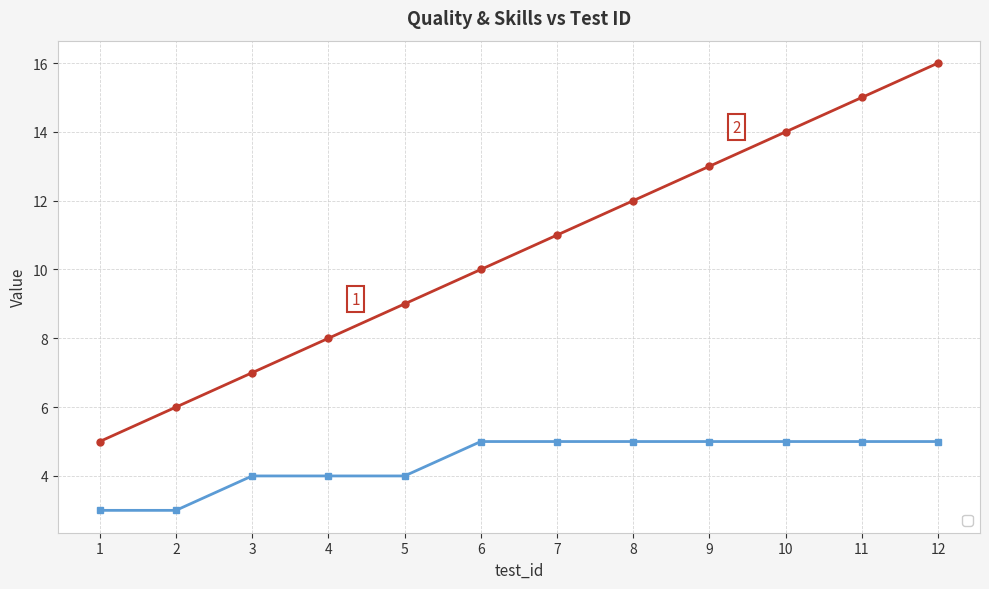

Count the number of categories in the chart.

12